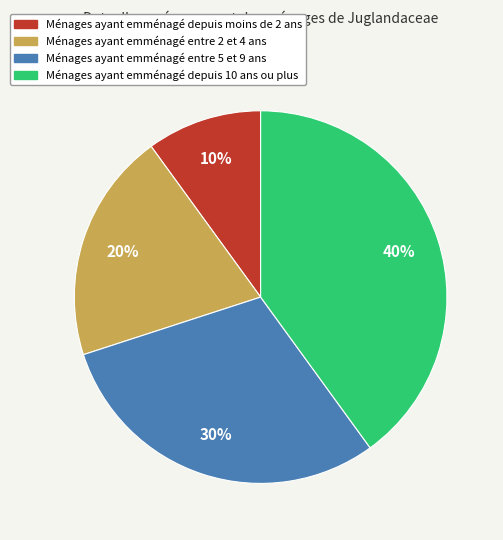

Does any single category account for the majority?

No